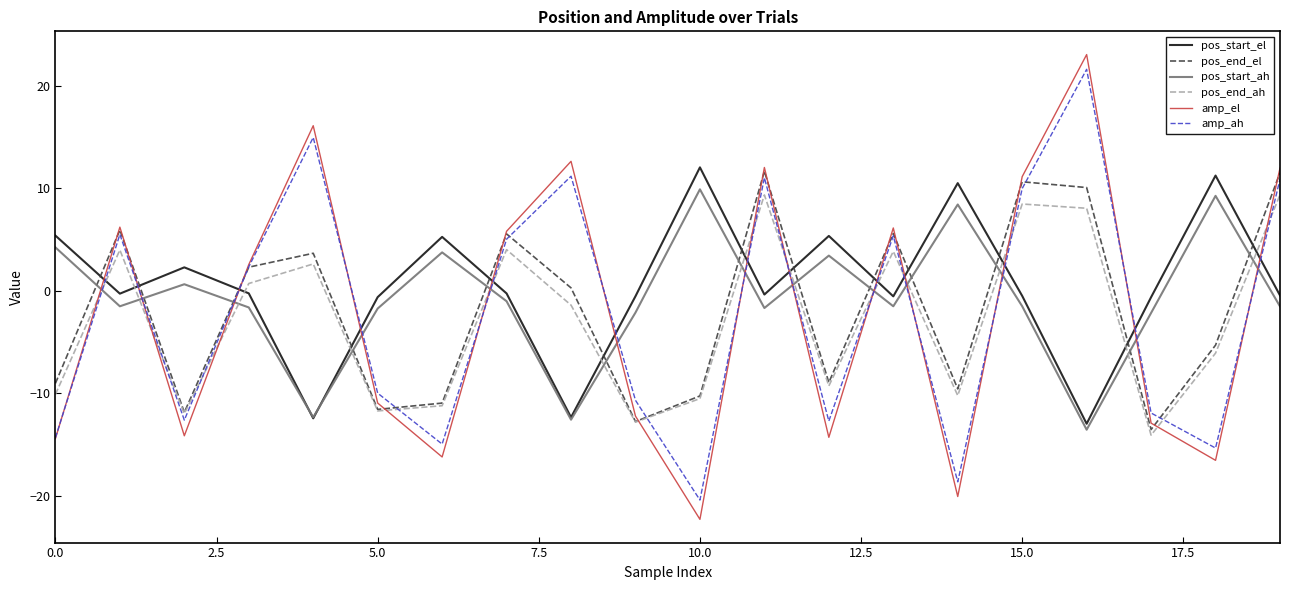

True or false: amp_ah has more than 2 interior local peaks.

True